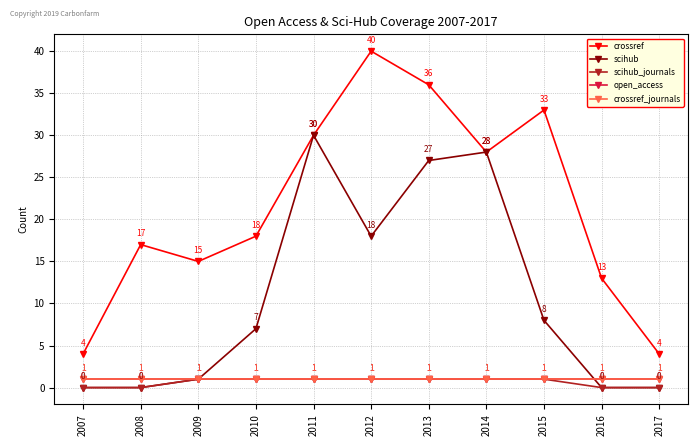

True or false: crossref_journals and scihub_journals intersect in this chart.

False